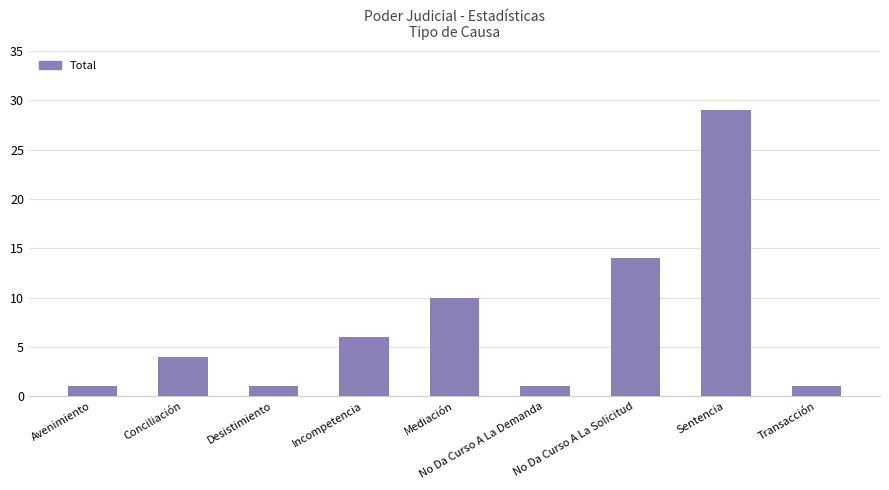

What is the average value?

7